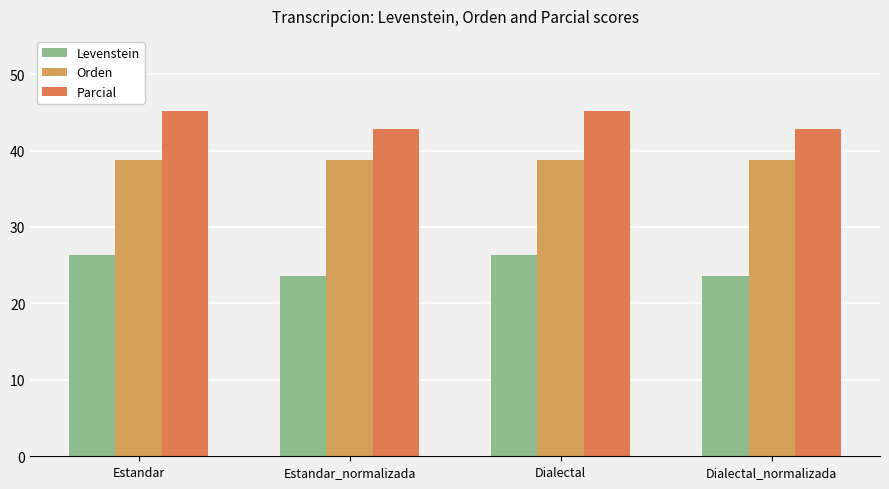

Reading left to right, what are all the values shown in this chart?

Levenstein: Estandar=26.3	Estandar_normalizada=23.5	Dialectal=26.3	Dialectal_normalizada=23.5
Orden: Estandar=38.7	Estandar_normalizada=38.7	Dialectal=38.7	Dialectal_normalizada=38.7
Parcial: Estandar=45.2	Estandar_normalizada=42.9	Dialectal=45.2	Dialectal_normalizada=42.9